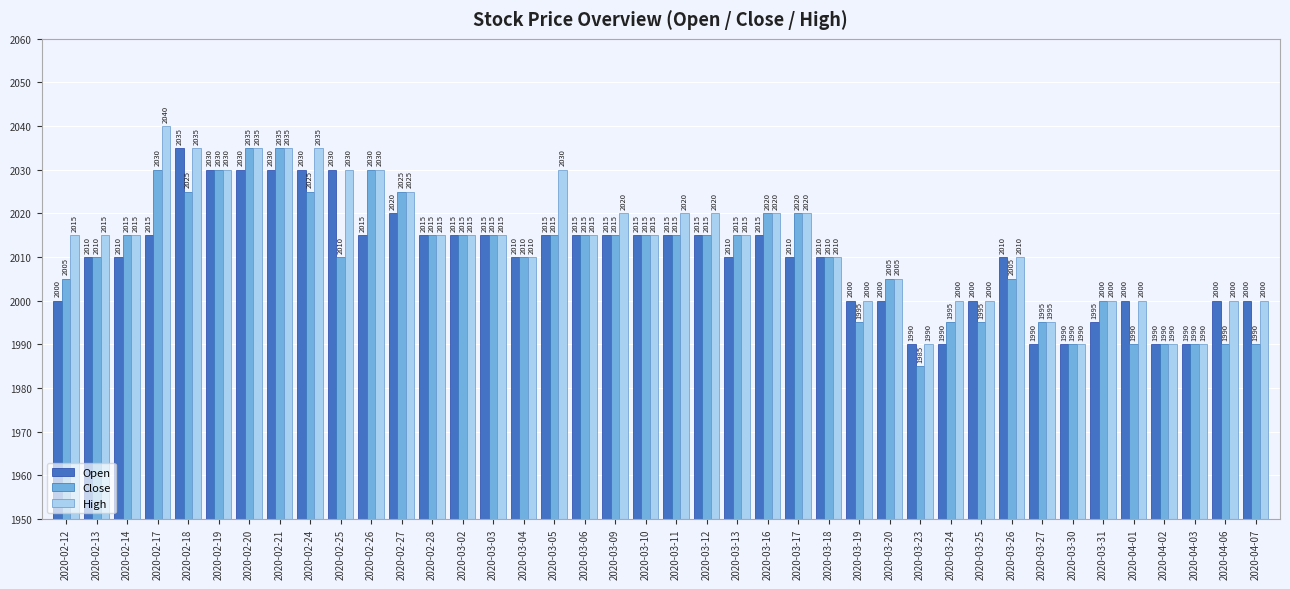

How many Close values are between 1995 and 2020?

25